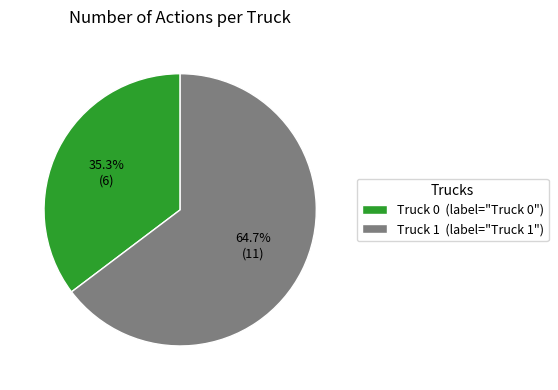

How many slices are in this pie chart?

2